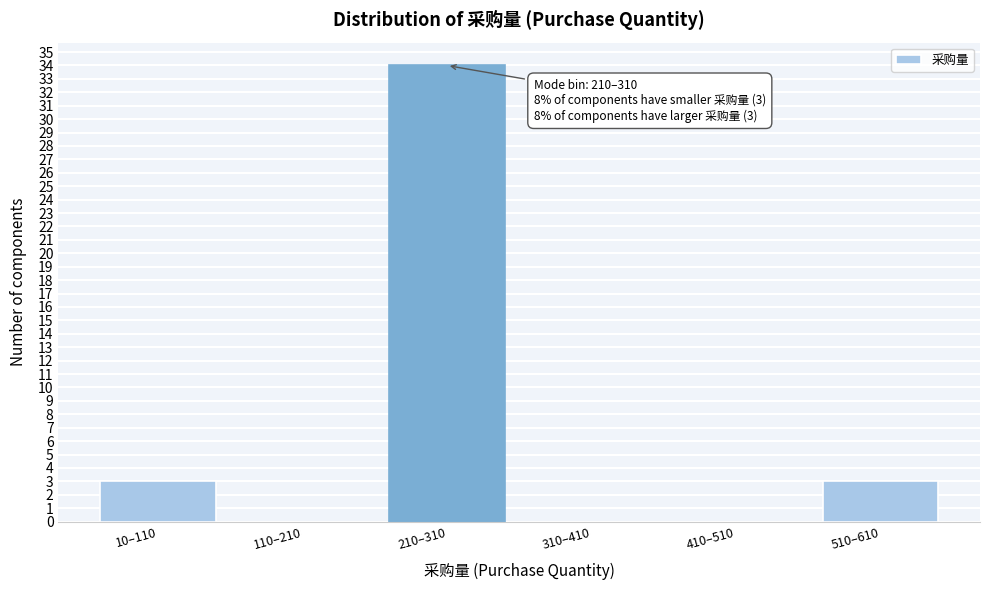

Reading left to right, list all the values displayed in this chart.

10–110=3	110–210=0	210–310=34	310–410=0	410–510=0	510–610=3